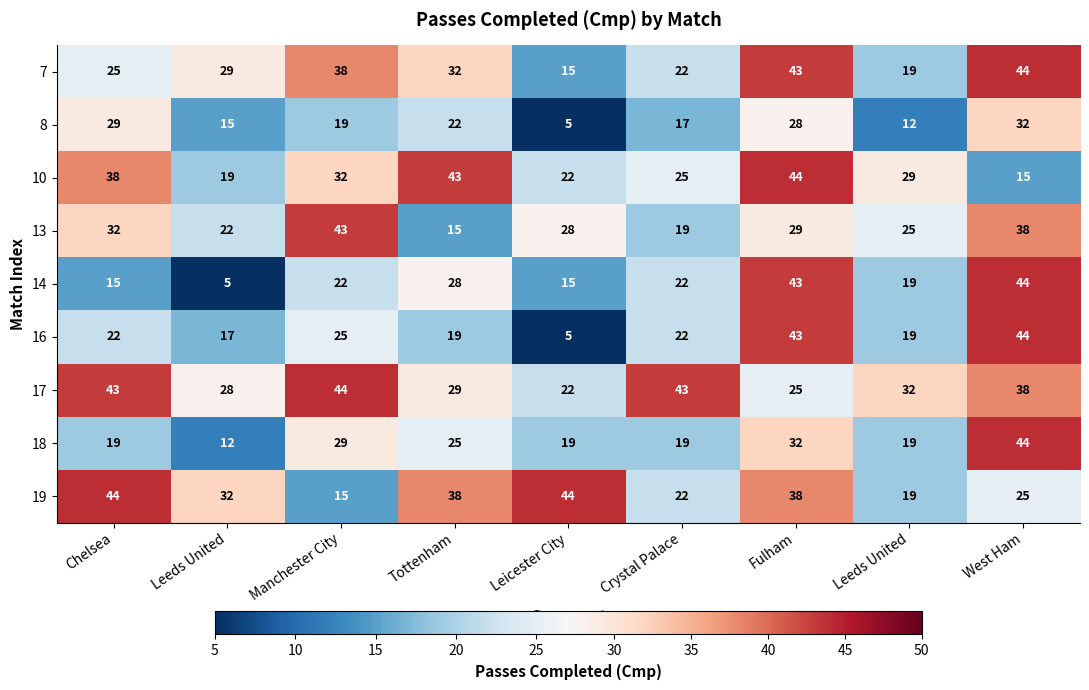

Reading left to right, what are all the values shown in this chart?

7: Chelsea=25	Leeds United=29	Manchester City=38	Tottenham=32	Leicester City=15	Crystal Palace=22	Fulham=43	Leeds United=19	West Ham=44
8: Chelsea=29	Leeds United=15	Manchester City=19	Tottenham=22	Leicester City=5	Crystal Palace=17	Fulham=28	Leeds United=12	West Ham=32
10: Chelsea=38	Leeds United=19	Manchester City=32	Tottenham=43	Leicester City=22	Crystal Palace=25	Fulham=44	Leeds United=29	West Ham=15
13: Chelsea=32	Leeds United=22	Manchester City=43	Tottenham=15	Leicester City=28	Crystal Palace=19	Fulham=29	Leeds United=25	West Ham=38
14: Chelsea=15	Leeds United=5	Manchester City=22	Tottenham=28	Leicester City=15	Crystal Palace=22	Fulham=43	Leeds United=19	West Ham=44
16: Chelsea=22	Leeds United=17	Manchester City=25	Tottenham=19	Leicester City=5	Crystal Palace=22	Fulham=43	Leeds United=19	West Ham=44
17: Chelsea=43	Leeds United=28	Manchester City=44	Tottenham=29	Leicester City=22	Crystal Palace=43	Fulham=25	Leeds United=32	West Ham=38
18: Chelsea=19	Leeds United=12	Manchester City=29	Tottenham=25	Leicester City=19	Crystal Palace=19	Fulham=32	Leeds United=19	West Ham=44
19: Chelsea=44	Leeds United=32	Manchester City=15	Tottenham=38	Leicester City=44	Crystal Palace=22	Fulham=38	Leeds United=19	West Ham=25